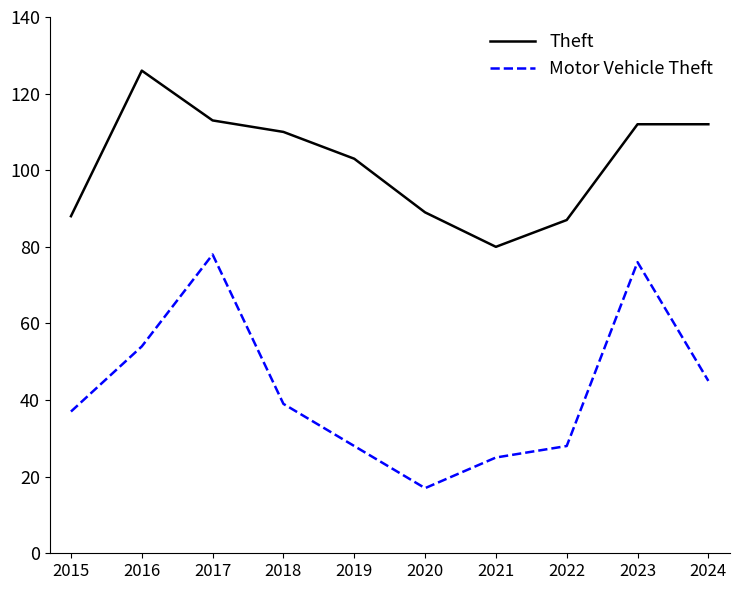

Read the Motor Vehicle Theft value at 2016, to the nearest 10.

50